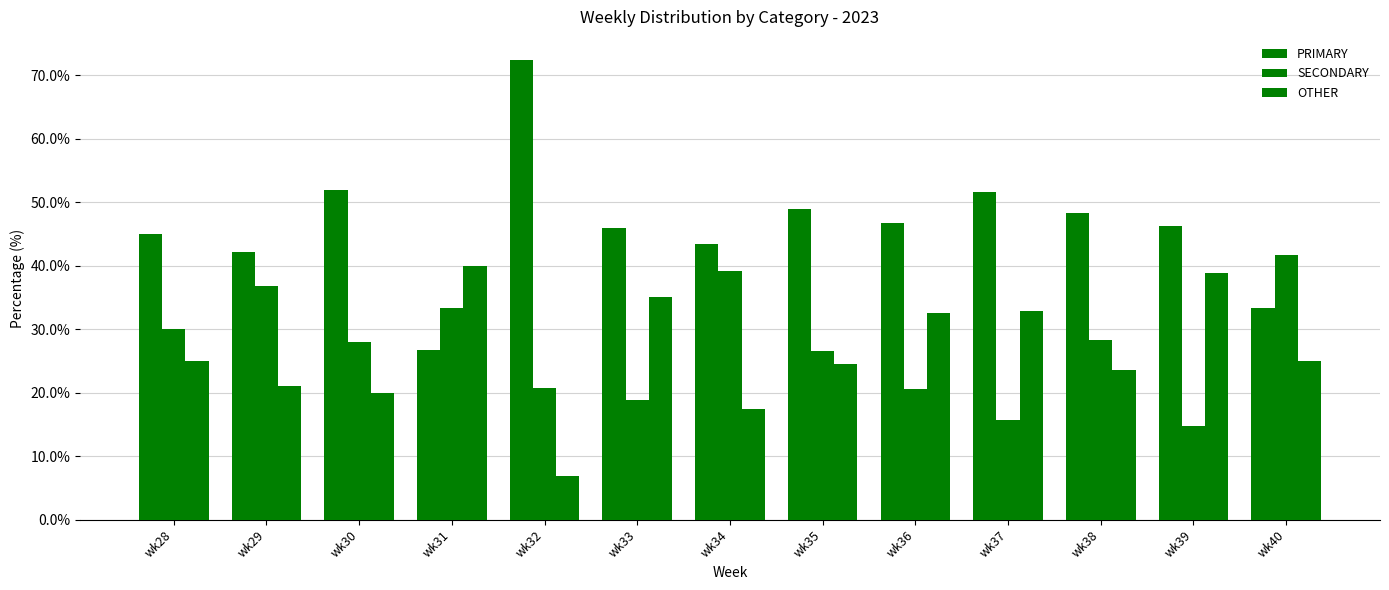

How many values in the OTHER series are below 25?

6